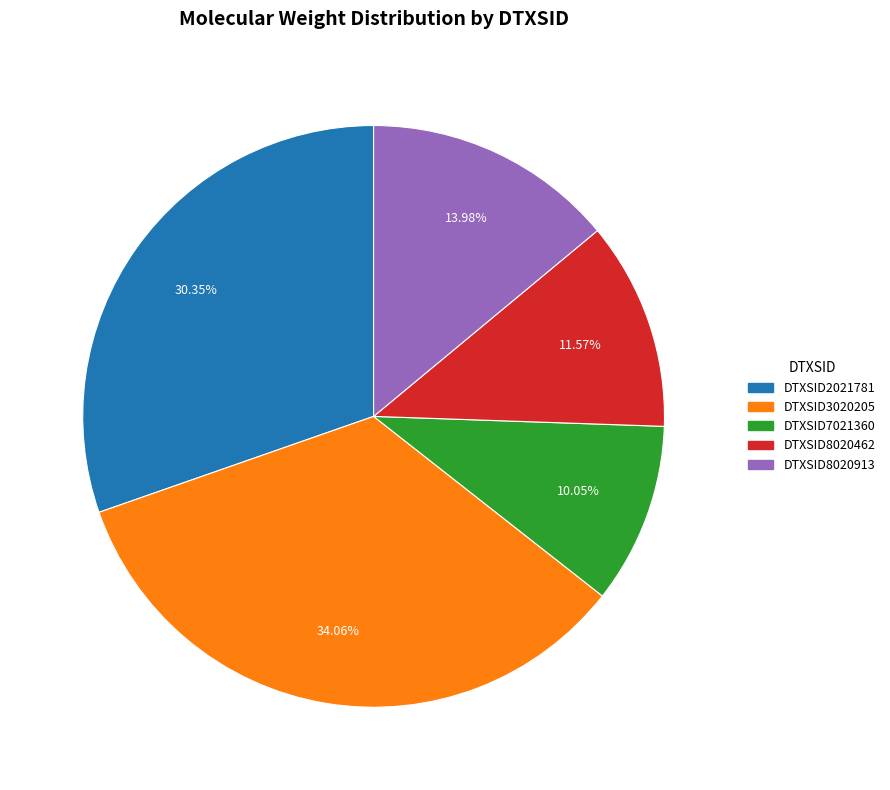

How many segments does this pie chart have?

5